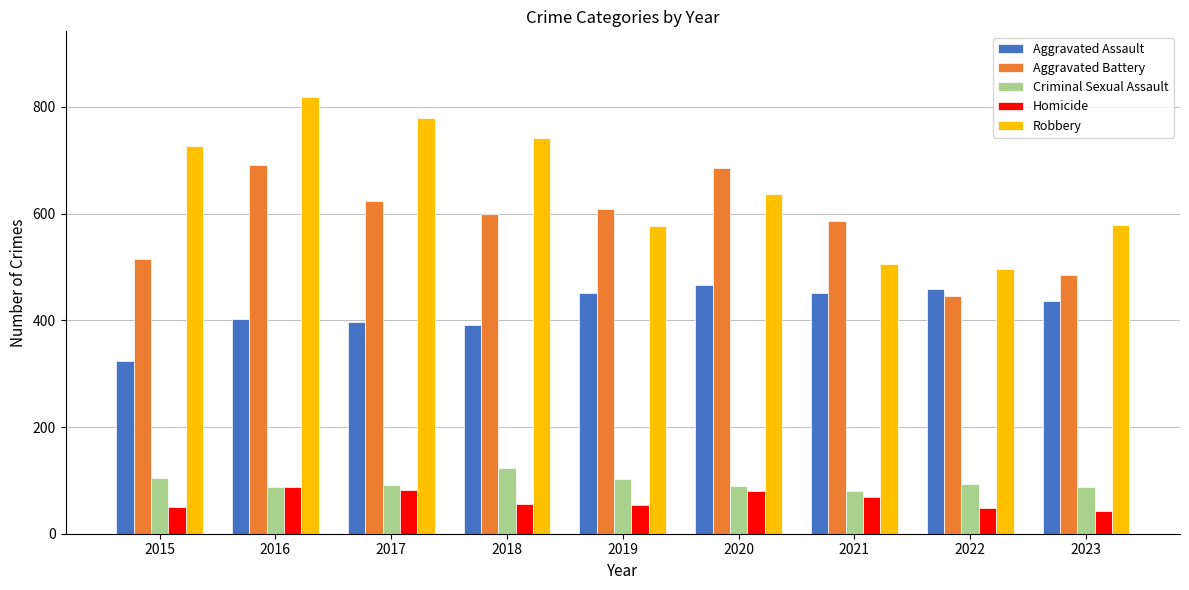

Are the bars grouped side by side (vs. stacked)?

Yes